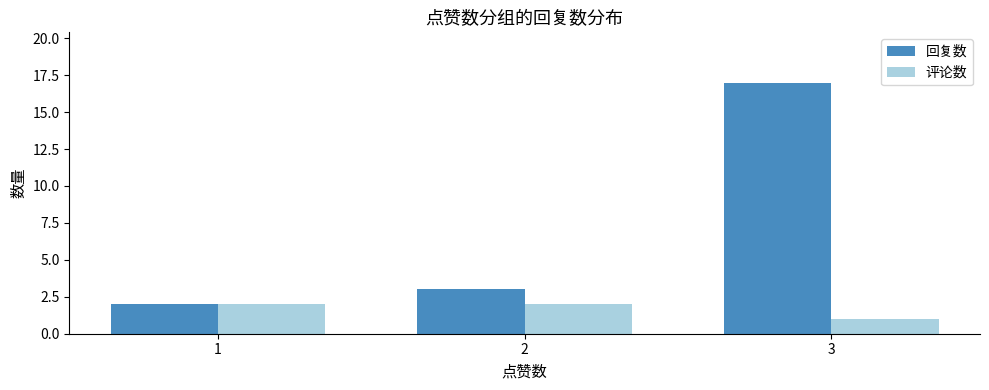

The 评论数 series shows 1 at 3. True or false?

True